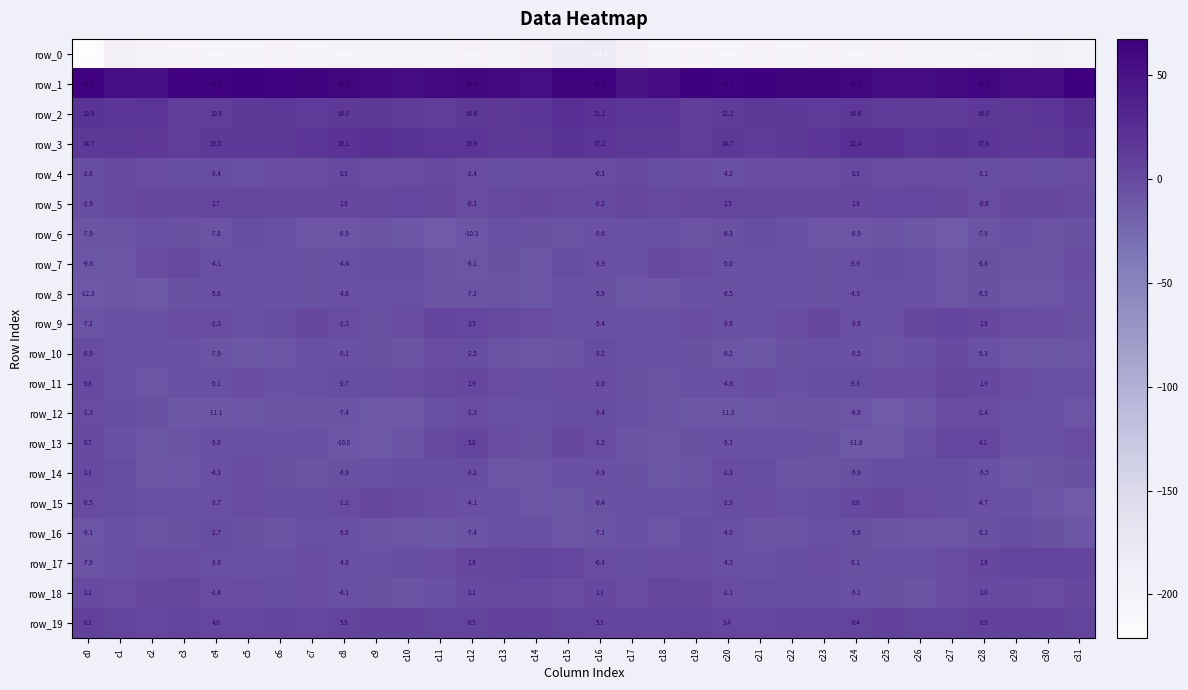

Where does the row_12 series first go above -7?

c0